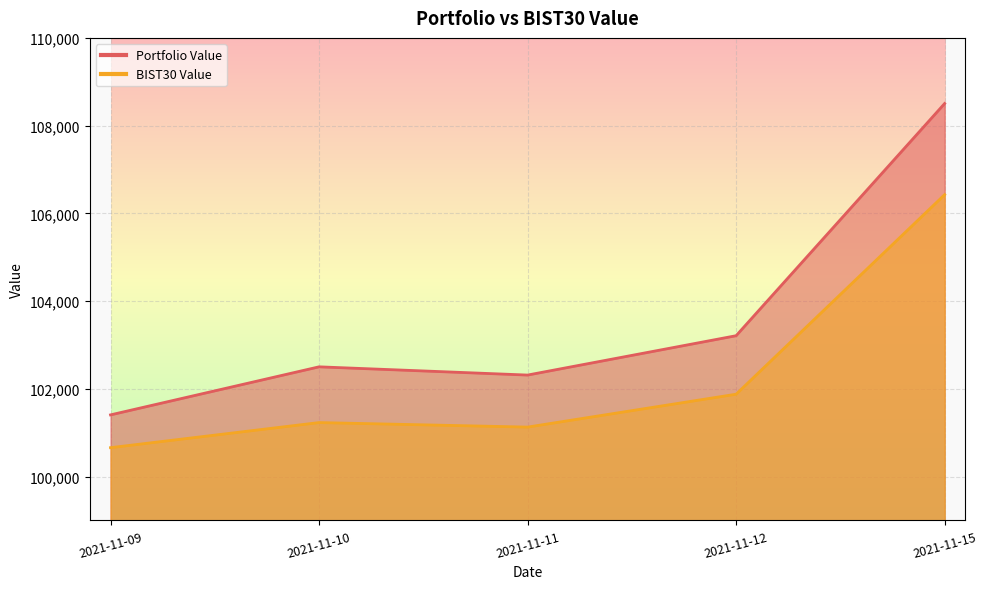

At which label is BIST30 Value closest to 103542?

2021-11-12